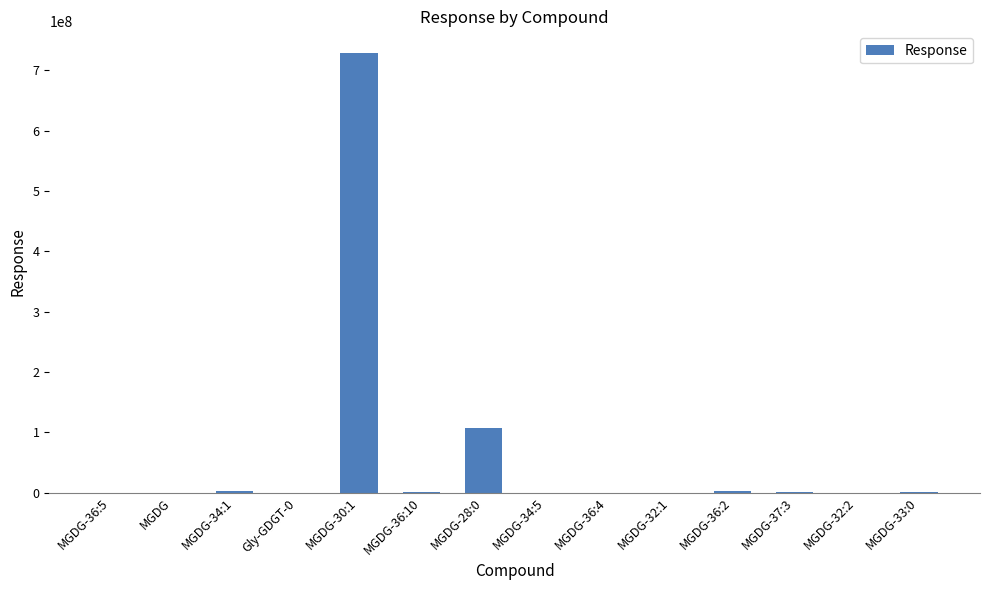

What is the sum of all values?

842392183